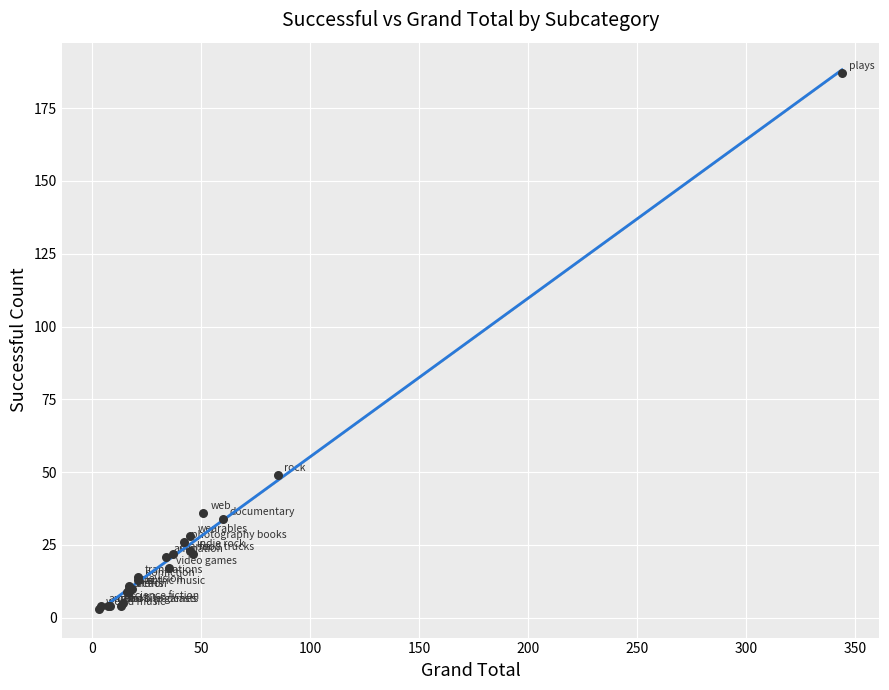

What Y value in the scatter plot is closest to 95?

49